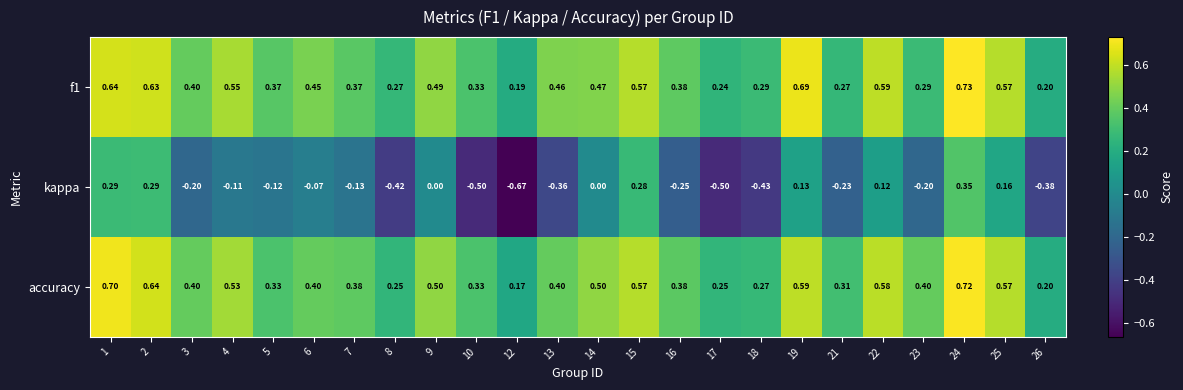

At how many categories does at least one series exceed 0?

24